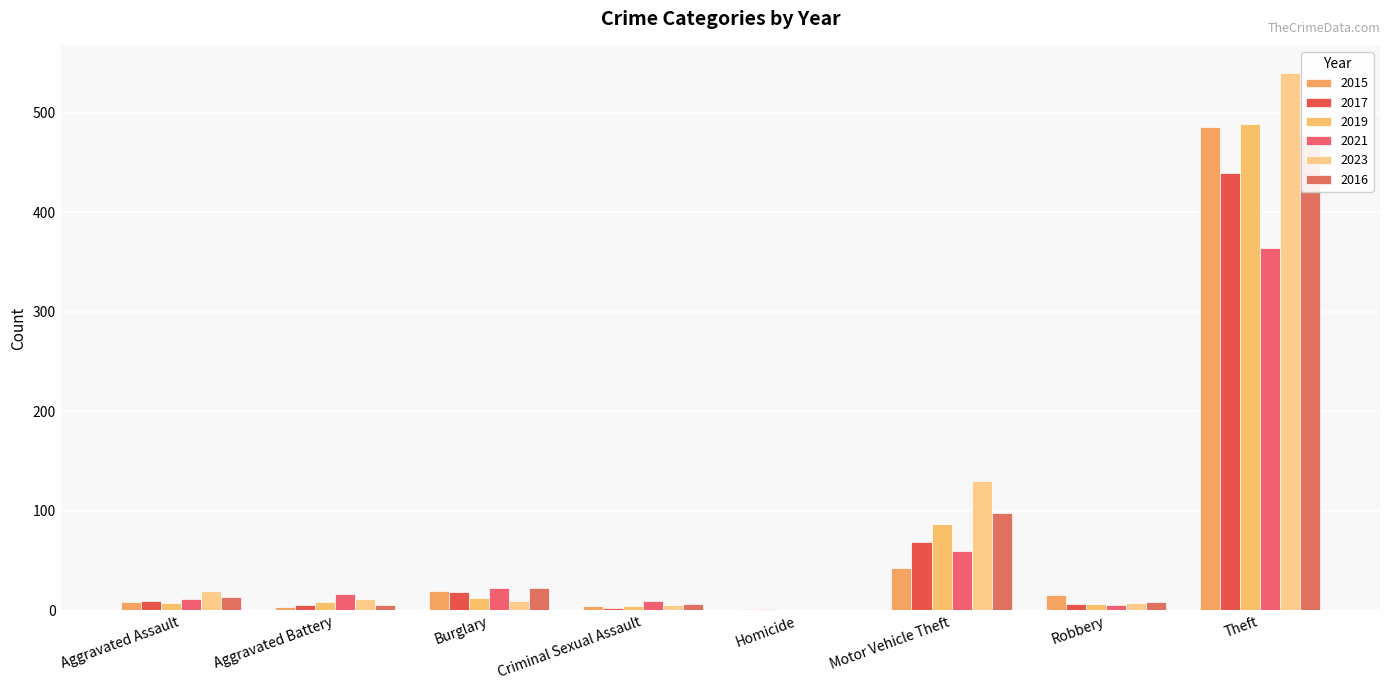

What are all the series names shown in the legend?

2015, 2017, 2019, 2021, 2023, 2016